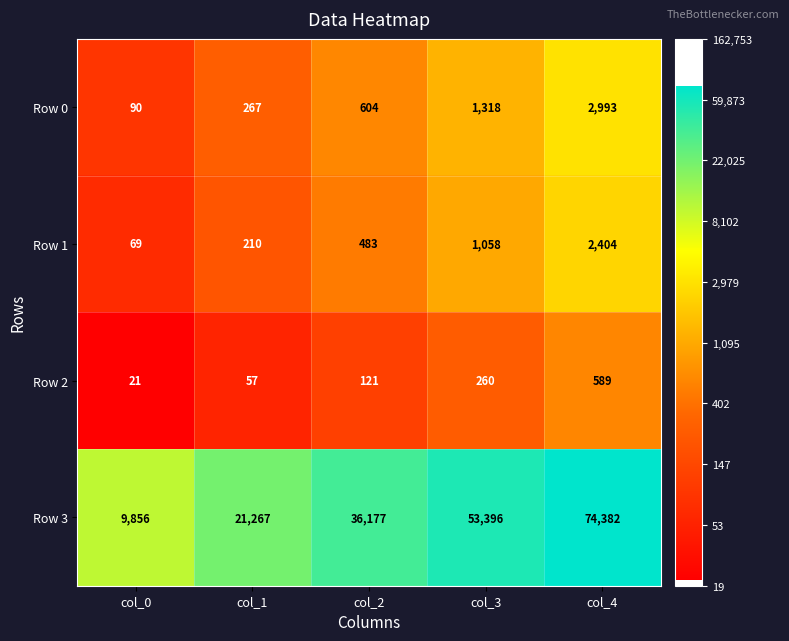

How many data points does each series have?

5